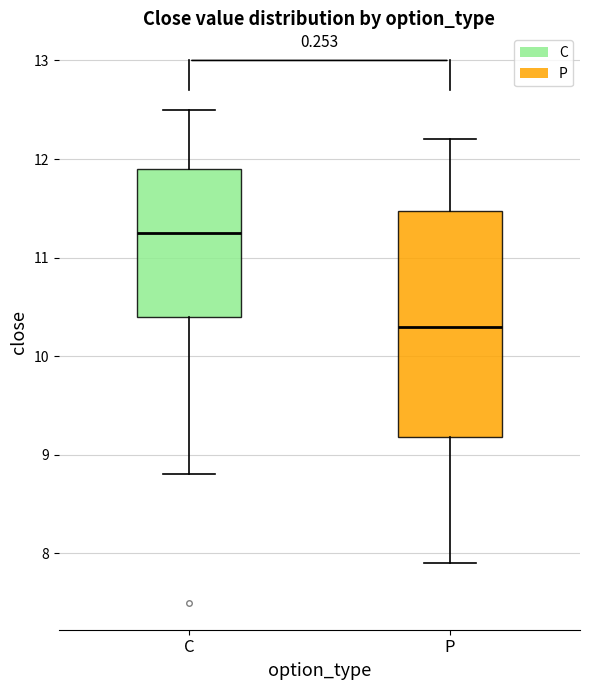

Reading left to right, transcribe this box plot: for each box, give where its median line is, the range the box spans, and where its two whiskers end, as read against the y-axis. The values are not printed on the chart, so give them approximately, as read against the axis.

C: median 11.3, box 10.4 to 11.9, whiskers 8.8 to 12.5
P: median 10.3, box 9.2 to 11.5, whiskers 7.9 to 12.2